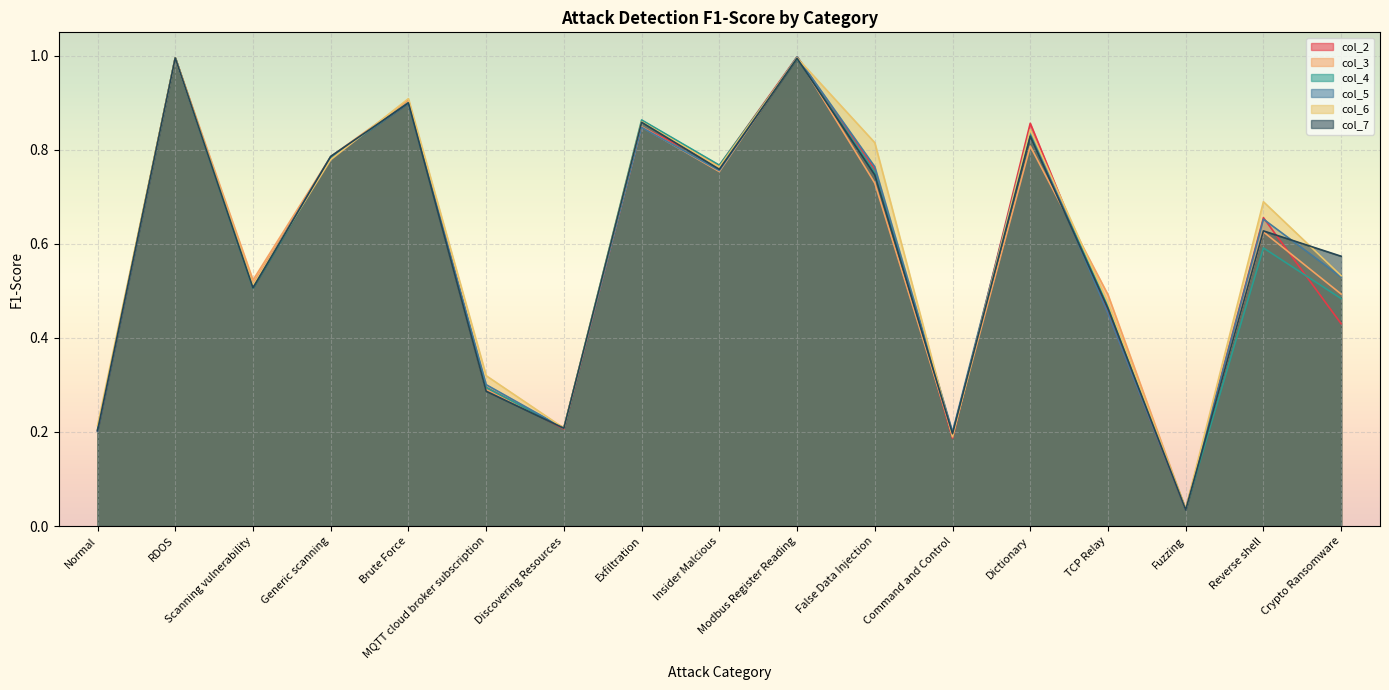

What is the difference between the maximum and minimum values in the col_3 series?

1.0